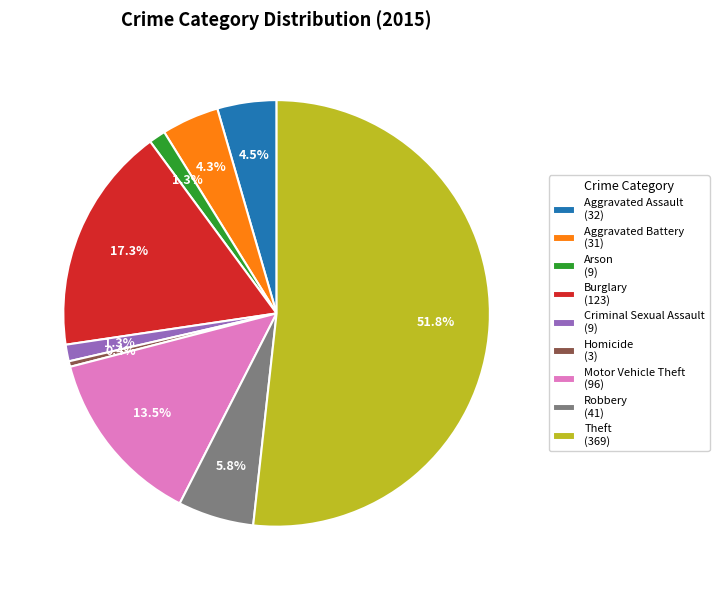

Which has a higher value, Theft or Robbery?

Theft